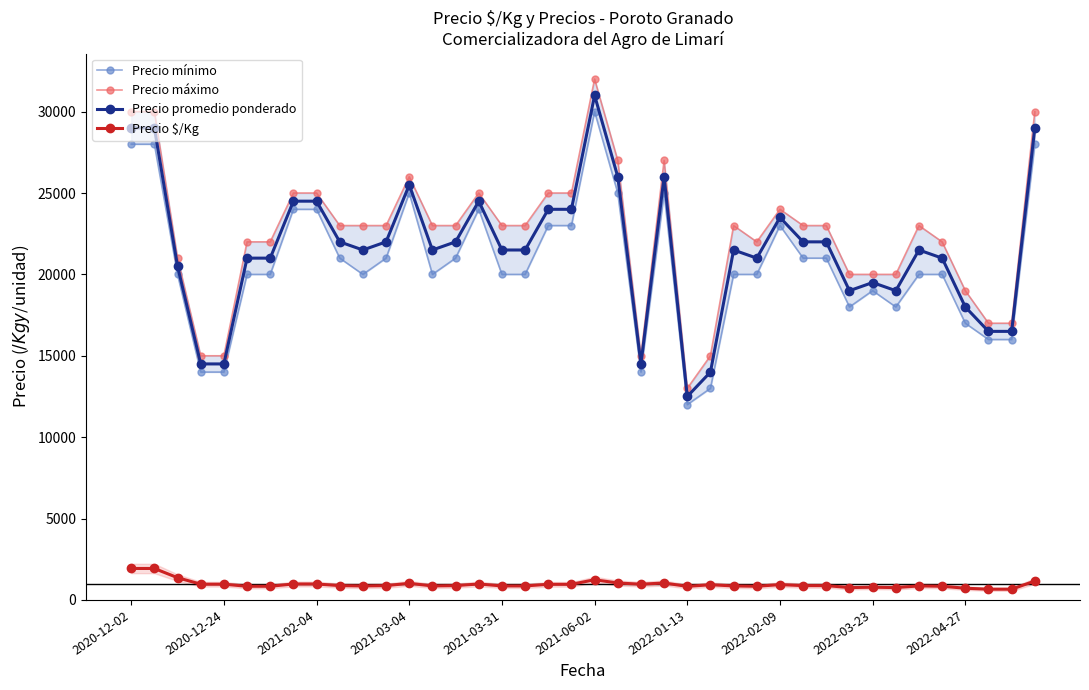

What is the highest value of the Precio máximo series?

32000